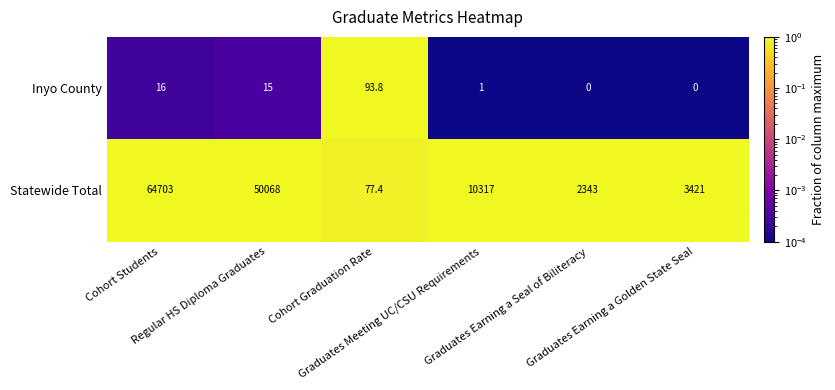

What is the maximum value shown in the chart?

64703.0